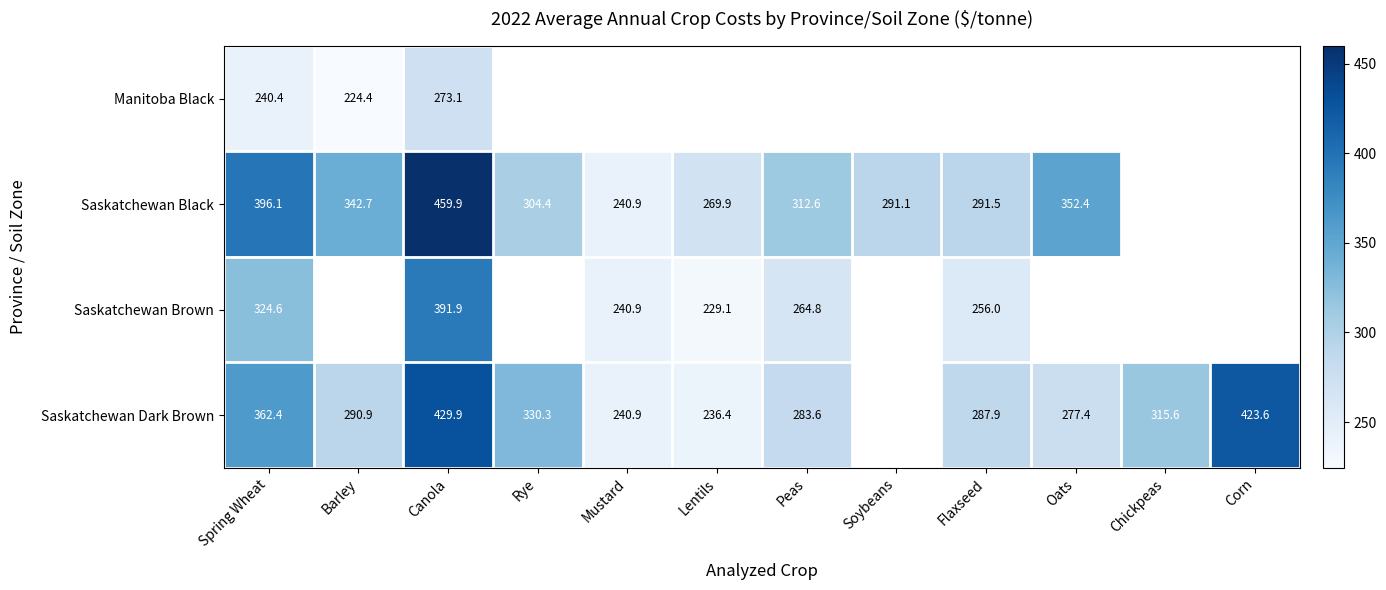

How many categories are shown in the chart?

12